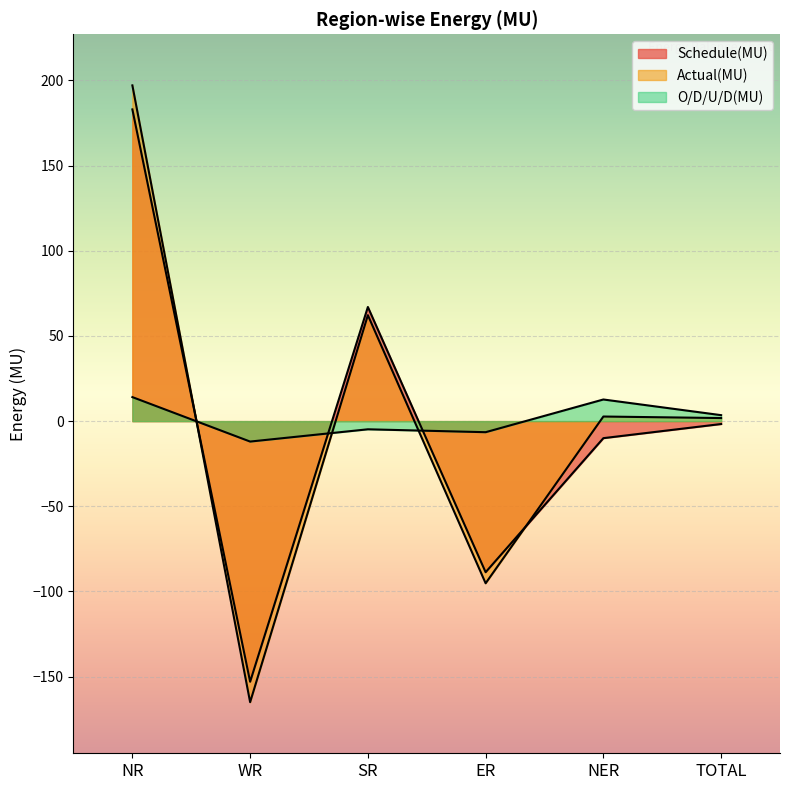

What is the spread (max minus min) of values at SR?

71.8